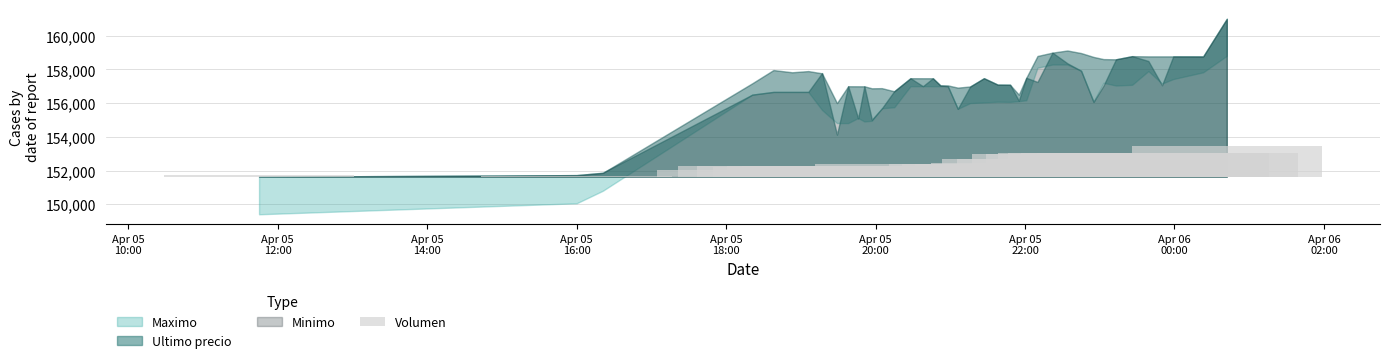

What is the label of the 5th bar from the left?

Apr 05
18:00